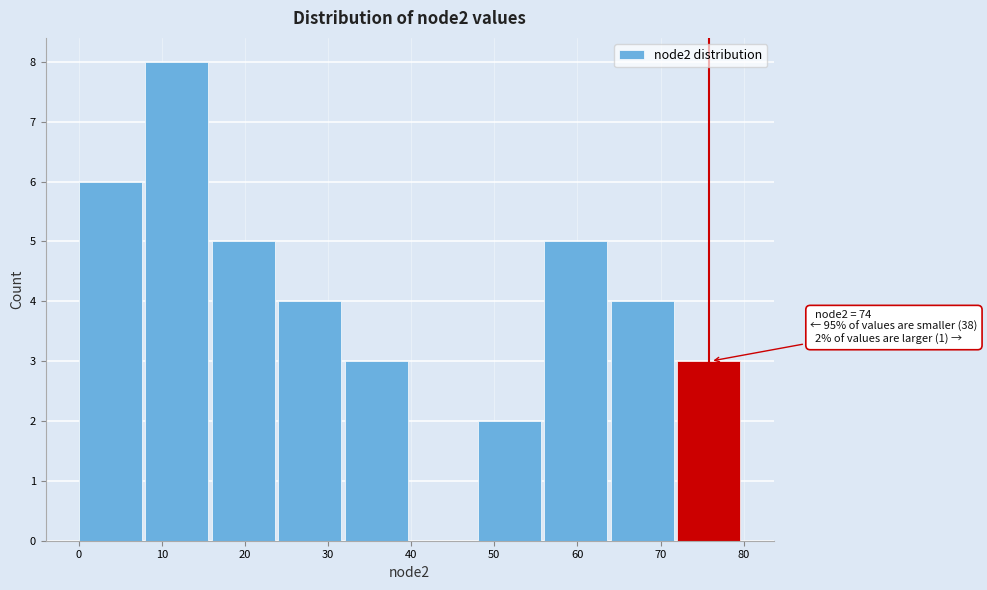

Which range on the x-axis has the tallest bar?

8 to 16